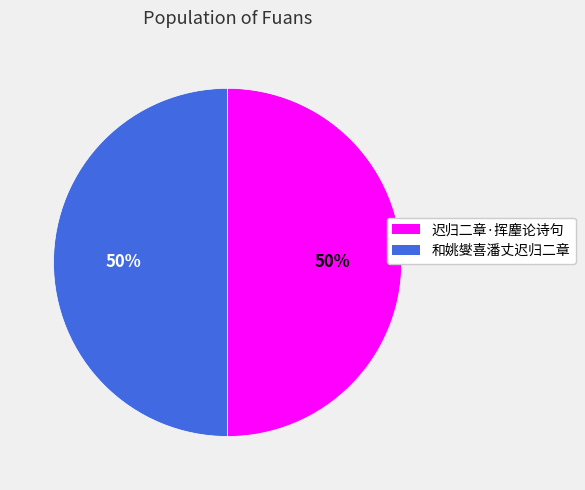

True or false: 和姚燮喜潘丈迟归二章 accounts for 40% of the total.

False